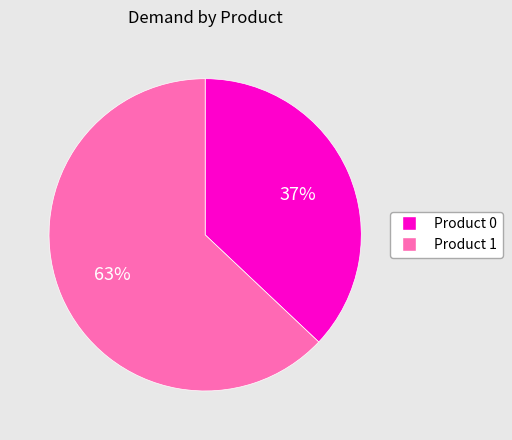

To the nearest percent, what is the average slice percentage?

50%